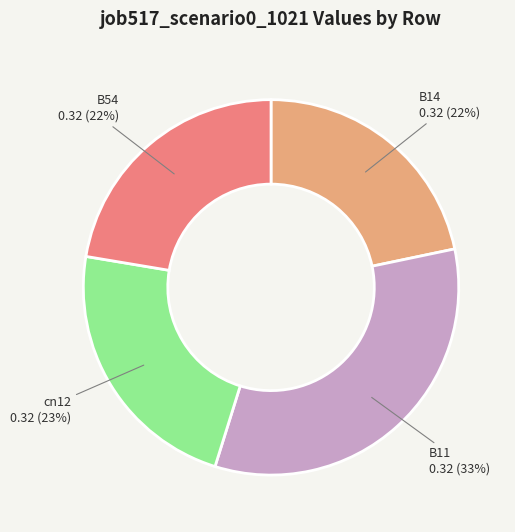

Does B14 represent more than half of the total?

No